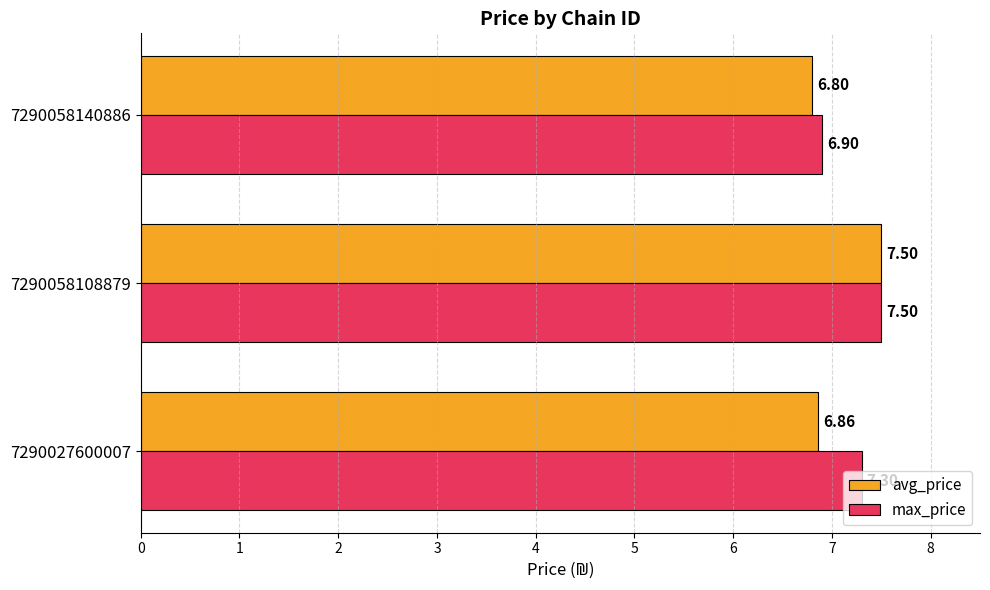

What is the highest value of the max_price series?

7.5